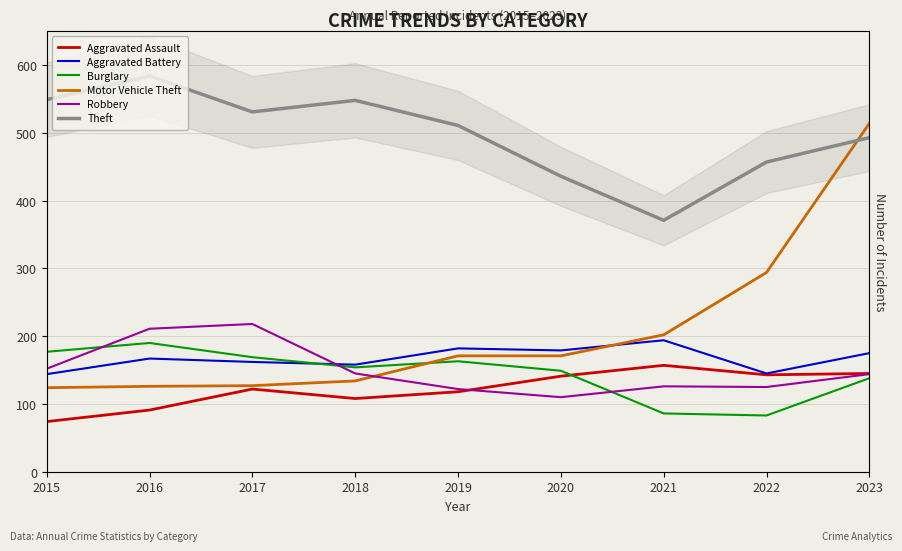

True or false: Motor Vehicle Theft has more than 0 interior local peaks.

False